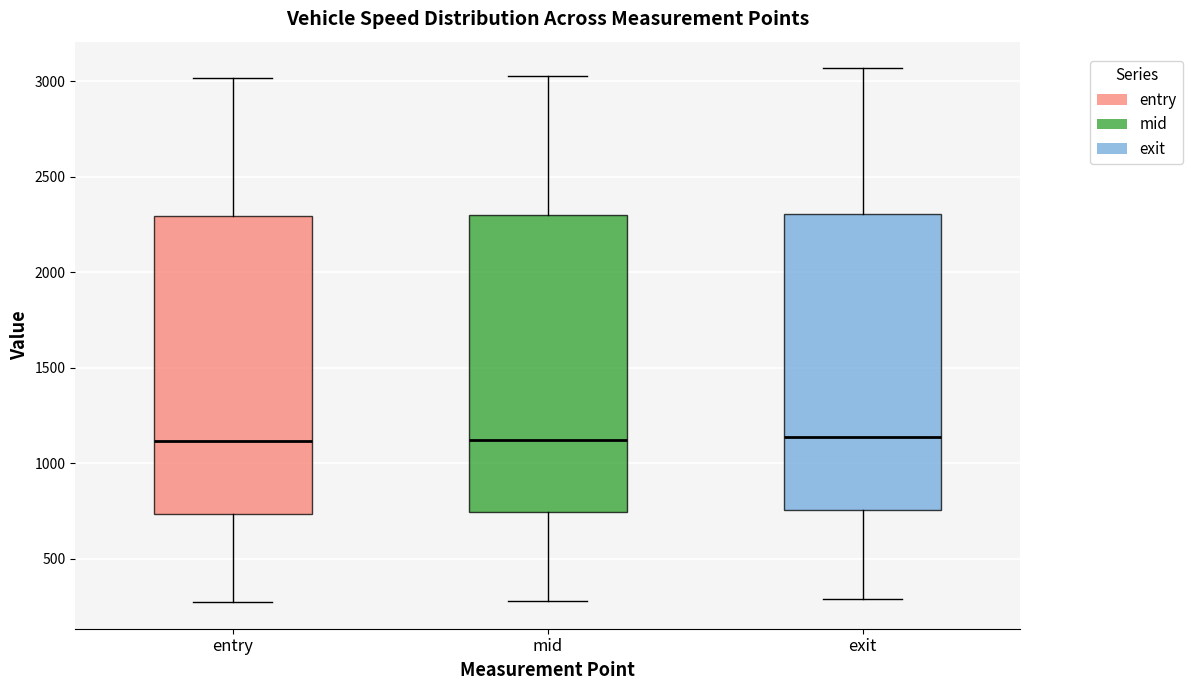

Where is the upper edge of the box for mid on the y-axis? The values are not printed on the chart, so give them approximately, as read against the axis.

2300